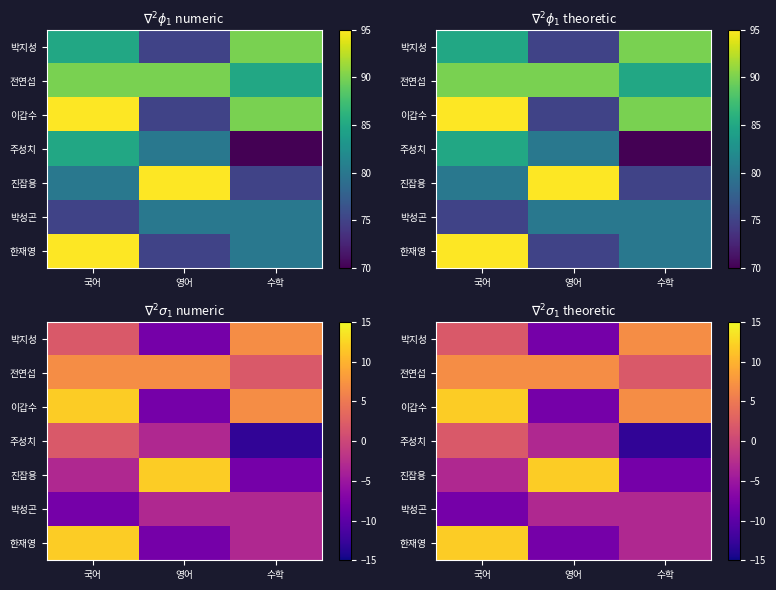

True or false: 진잡용 has a value of -8.1 at 수학.

True